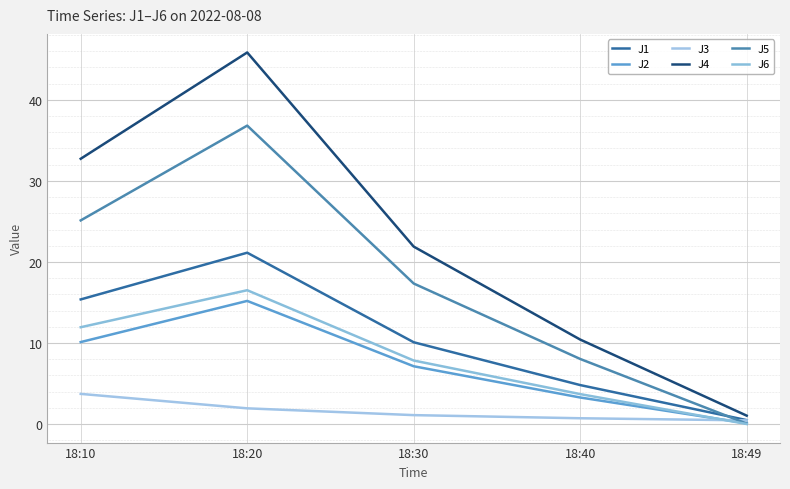

How many times do J1 and J5 cross each other?

1